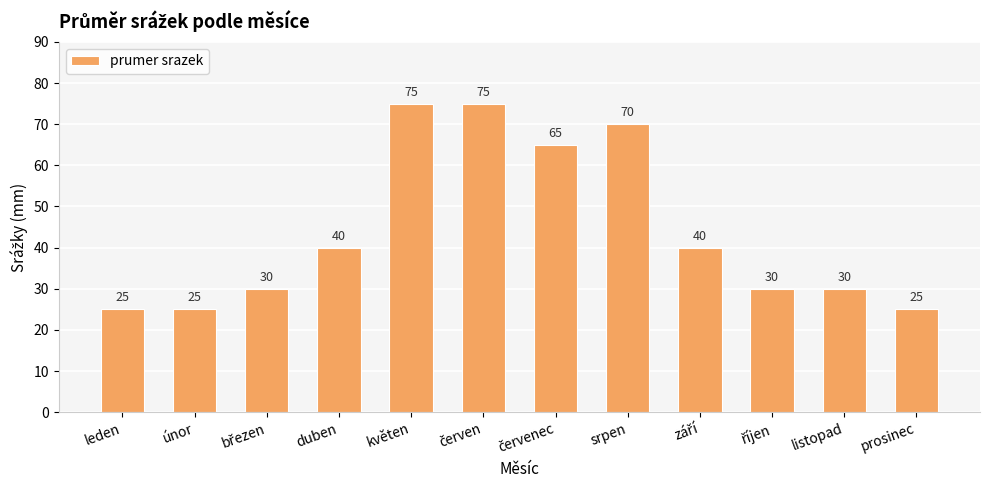

What is the maximum value shown in the chart?

75